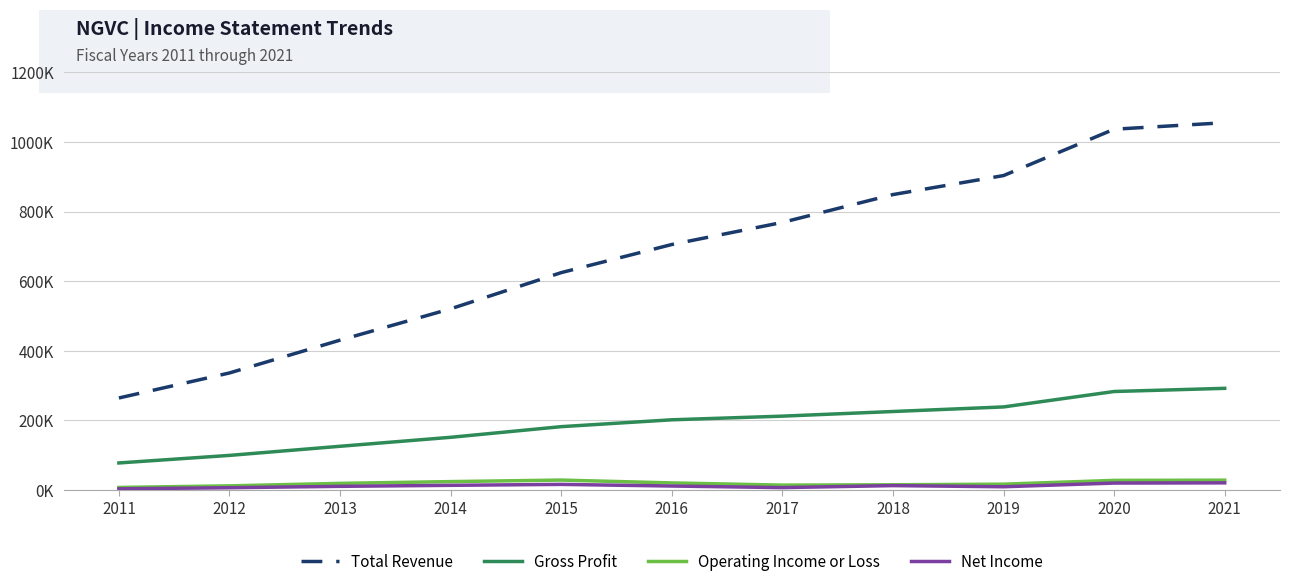

Does the chart have visible grid lines?

Yes